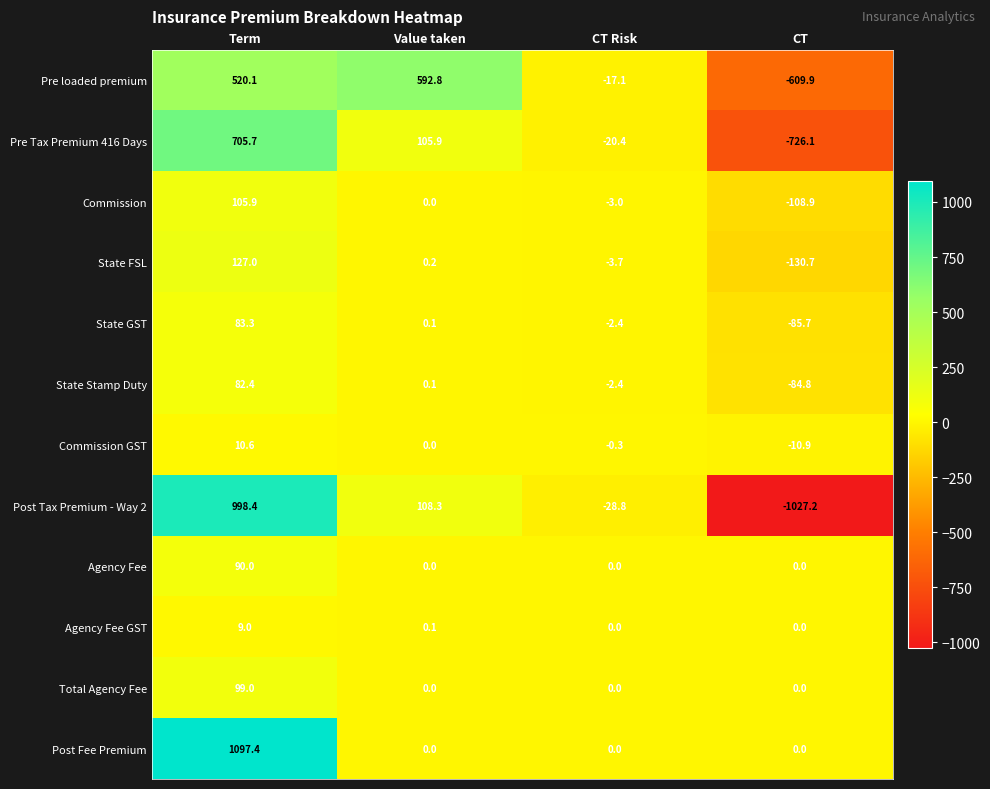

What is the minimum value shown in the chart?

-1027.2